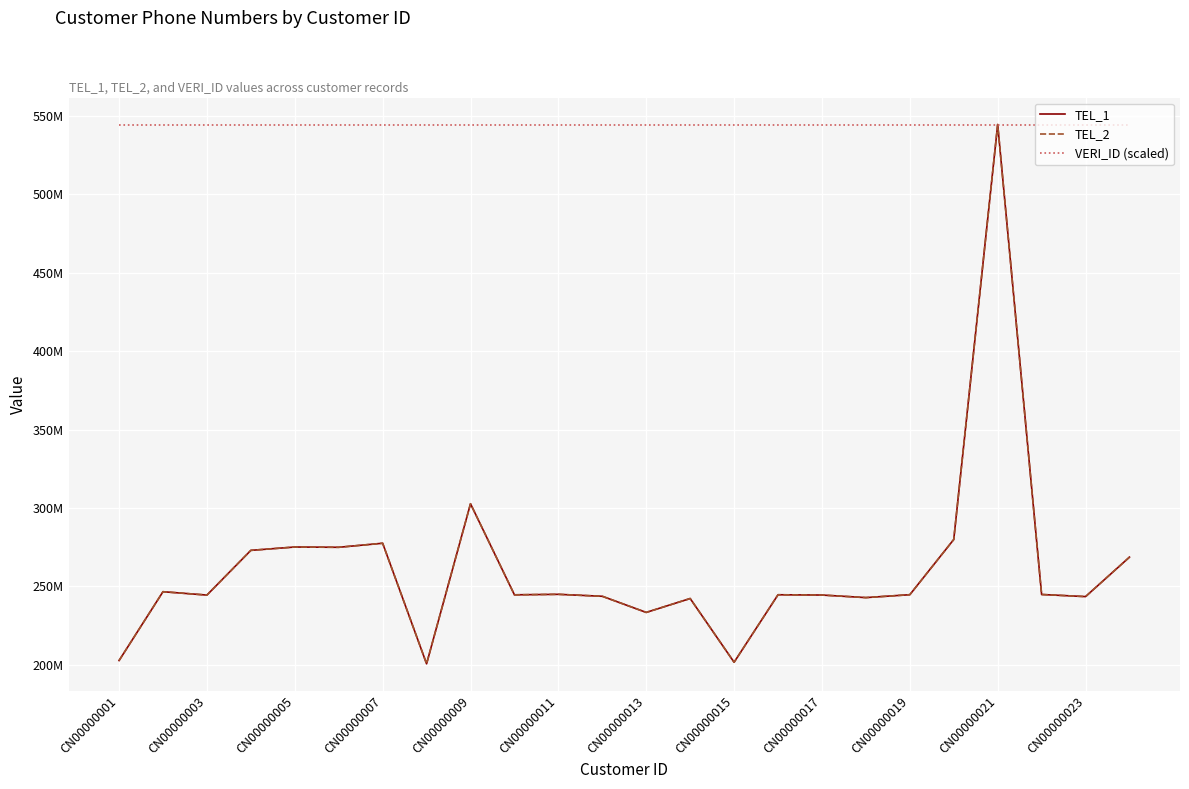

Which series has the largest total across all categories?

VERI_ID (scaled)